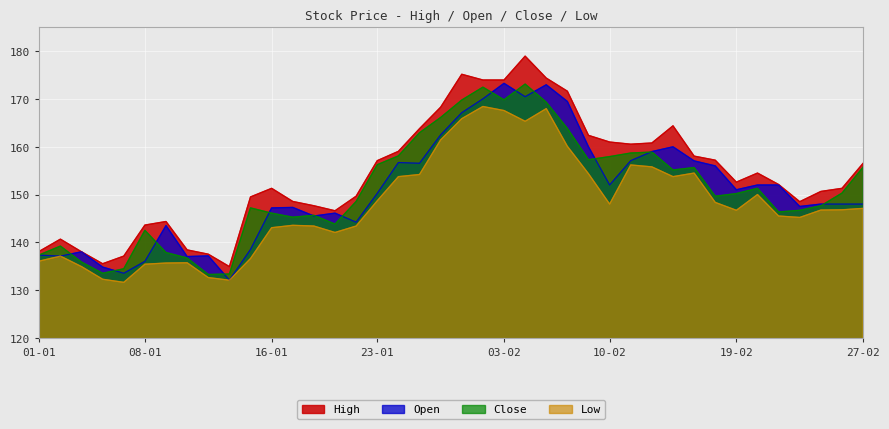

The Open series shows 77.9 at 08-01. True or false?

False